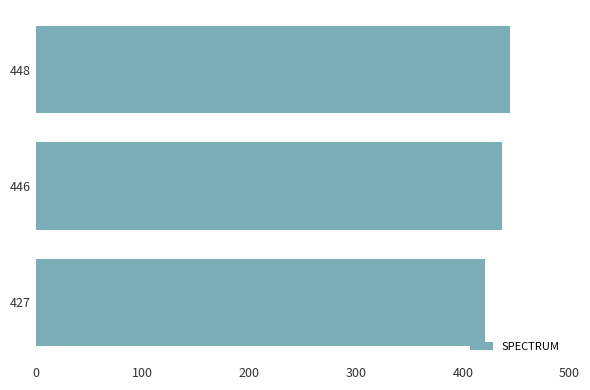

Reading bottom to top, list all the values displayed in this chart.

421.0	436.7	444.4